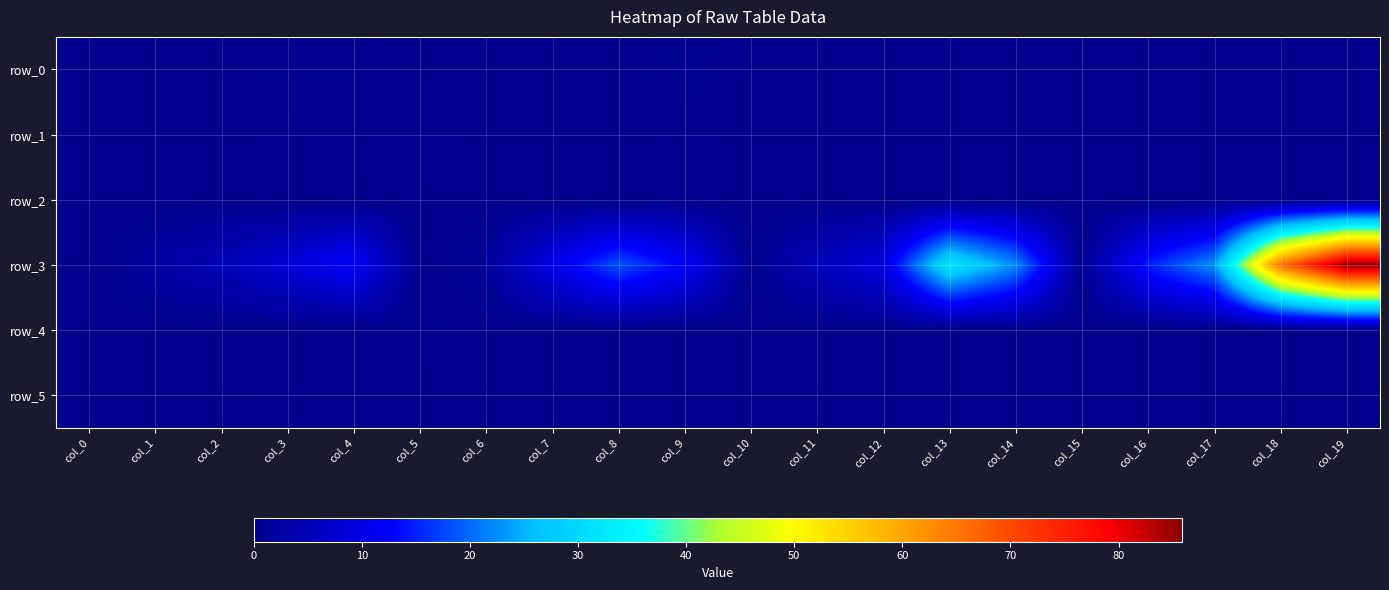

What is the average value of the row_0 series?

0.1